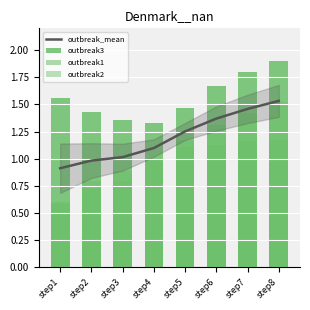

What is the spread (max minus min) of values at step7?

0.6